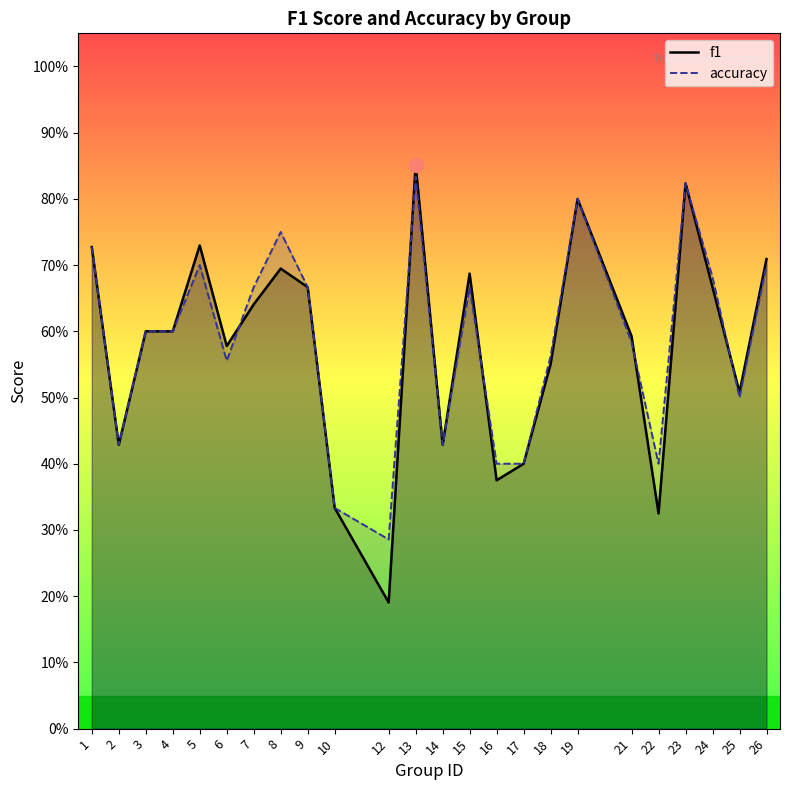

Which series has the largest total across all categories?

accuracy